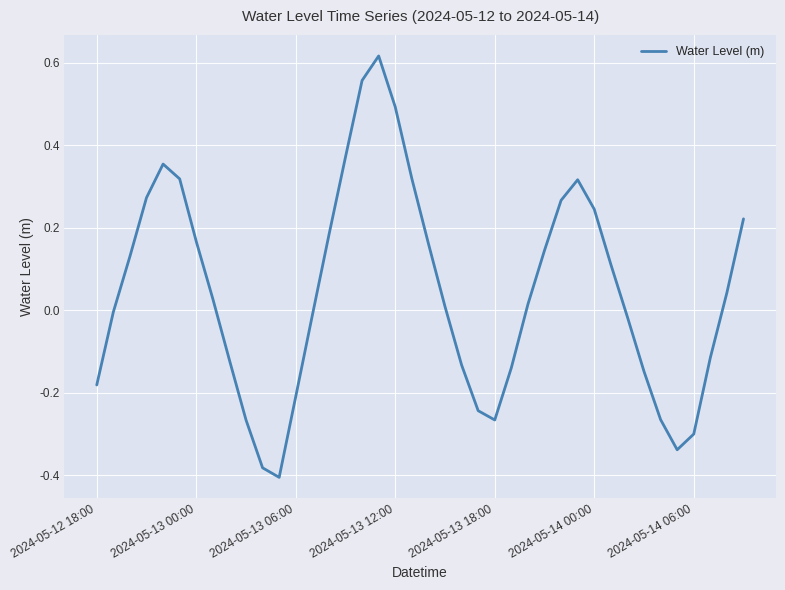

The chart shows a value of 0.1 at 2024-05-14 00:00. True or false?

False